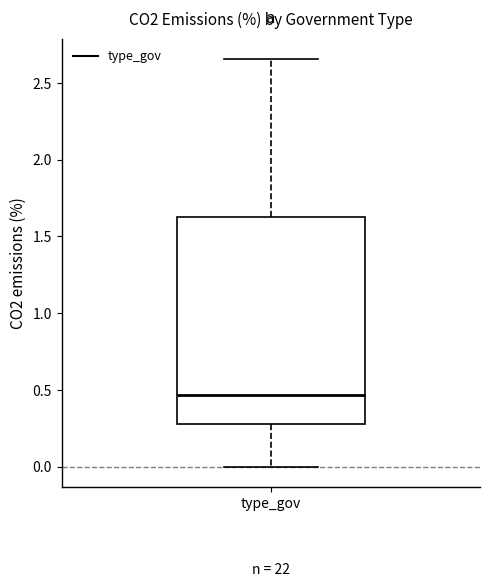

Read this box plot against the y-axis: the position of the median line, the range covered by the box, and the ends of both whiskers. The values are not printed on the chart, so give them approximately, as read against the axis.

median 0.45, box 0.30 to 1.65, whiskers 0.00 to 2.65